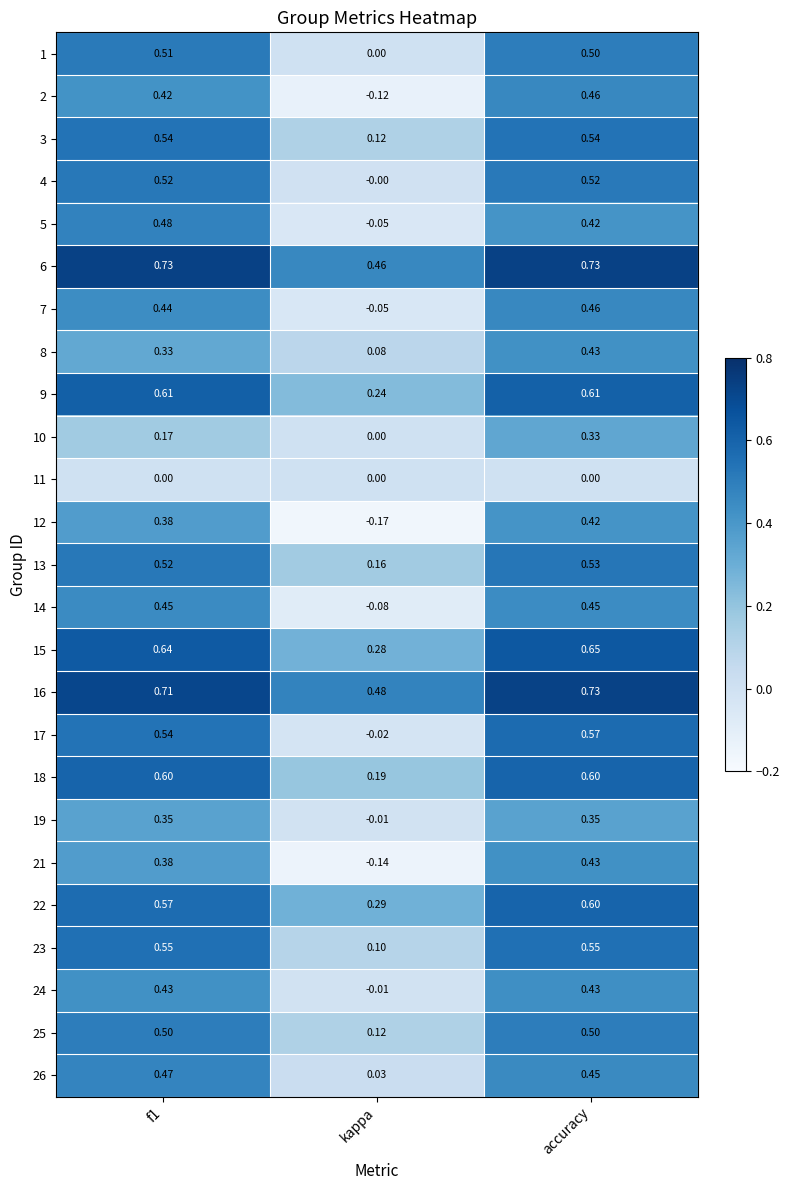

How many data points does each series have?

3